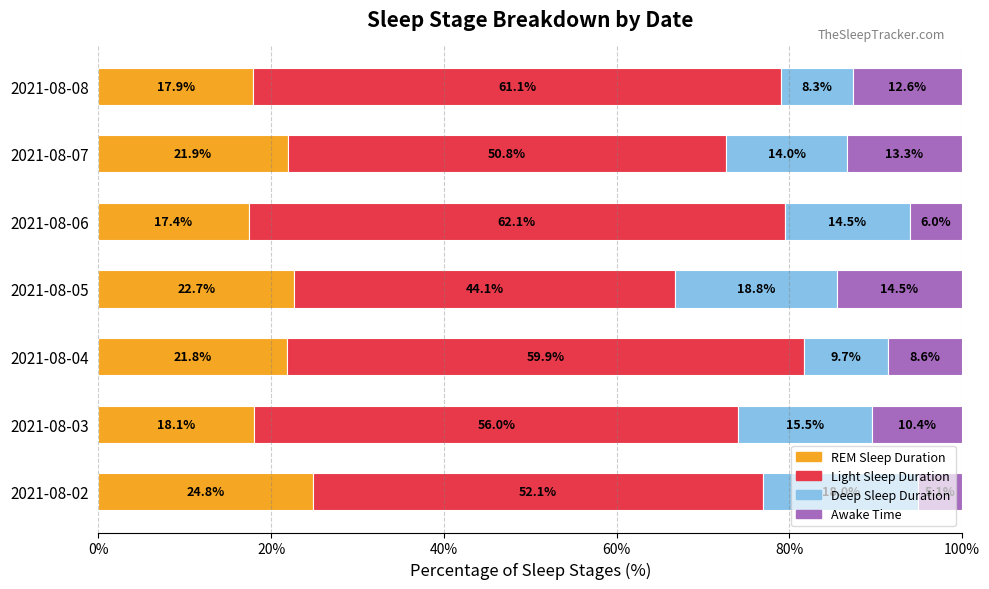

List the labels in order of REM Sleep Duration value, largest first.

2021-08-02, 2021-08-05, 2021-08-07, 2021-08-04, 2021-08-03, 2021-08-08, 2021-08-06